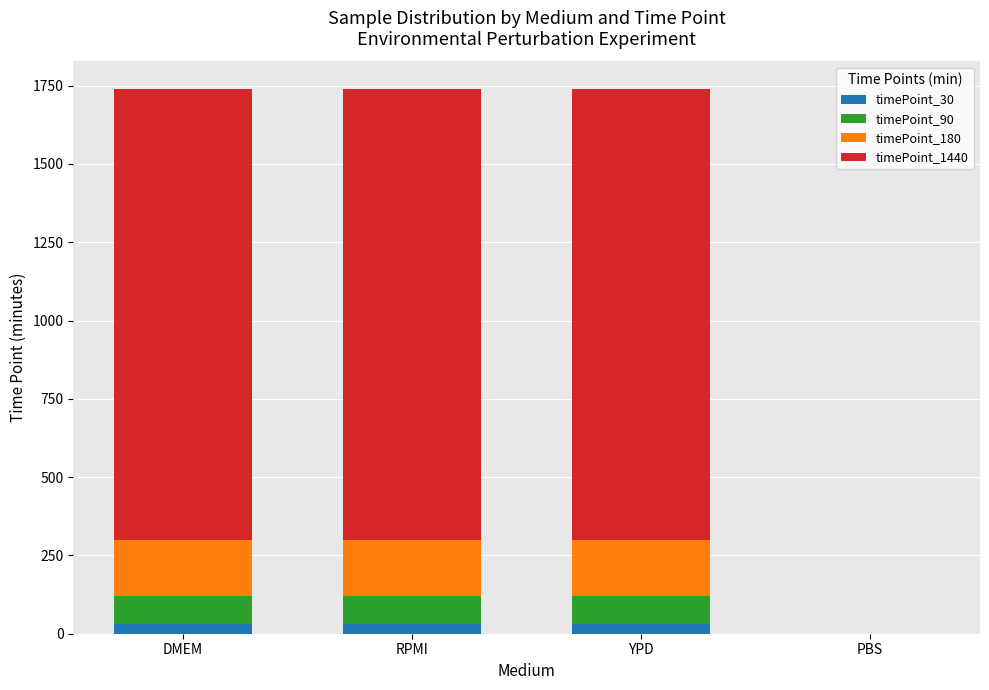

Reading left to right, transcribe the values for timePoint_30.

DMEM=30	RPMI=30	YPD=30	PBS=0